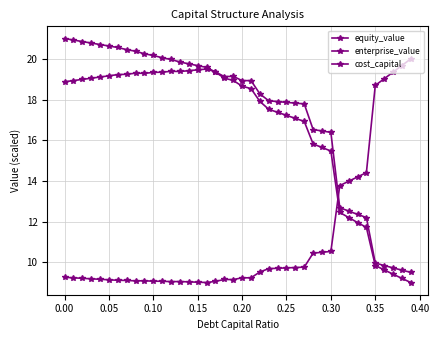

Reading left to right, list all the values displayed in this chart.

equity_value: 21.0	20.9	20.9	20.8	20.7	20.6	20.6	20.5	20.4	20.2	20.2	20.1	20.0	19.8	19.8	19.7	19.6	19.4	19.0	18.9	18.7	18.5	17.9	17.5	17.4	17.2	17.1	16.9	15.8	15.6	15.5	12.4	12.2	12.0	11.7	9.8	9.6	9.4	9.2	9.0
enterprise_value: 18.9	18.9	19.0	19.0	19.1	19.2	19.2	19.2	19.3	19.3	19.3	19.3	19.4	19.4	19.4	19.5	19.5	19.4	19.1	19.1	18.9	18.9	18.3	17.9	17.9	17.9	17.8	17.8	16.5	16.5	16.4	12.7	12.5	12.4	12.2	10.0	9.8	9.7	9.6	9.5
cost_capital: 9.3	9.2	9.2	9.2	9.2	9.1	9.1	9.1	9.1	9.1	9.1	9.1	9.0	9.0	9.0	9.0	9.0	9.1	9.1	9.1	9.2	9.2	9.5	9.7	9.7	9.7	9.7	9.8	10.4	10.5	10.5	13.8	14.0	14.2	14.4	18.7	19.0	19.3	19.7	20.0